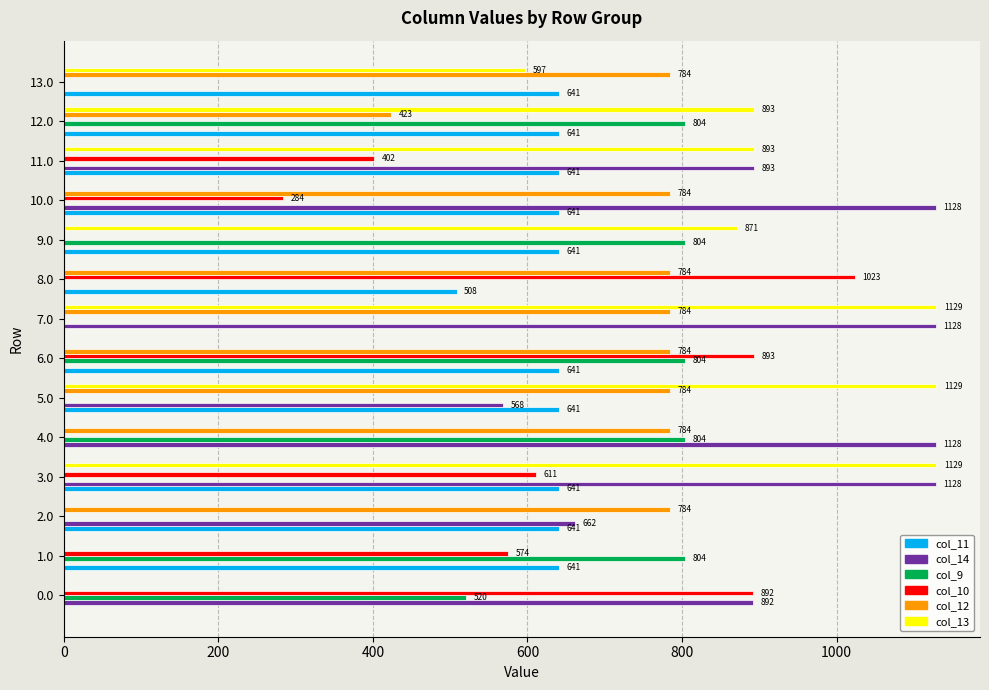

At which label is col_14 closest to 564?

5.0